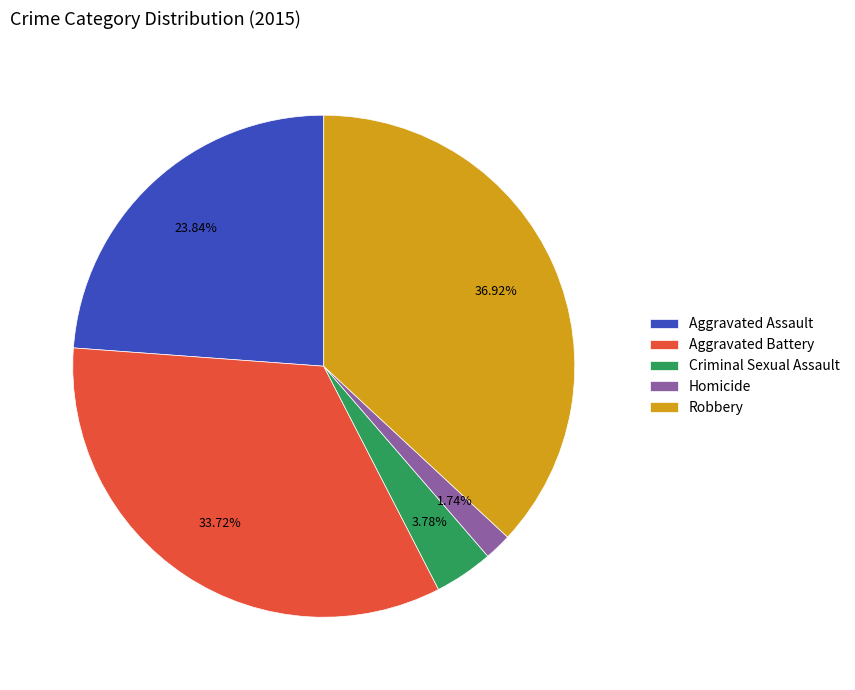

How many slices are in this pie chart?

5